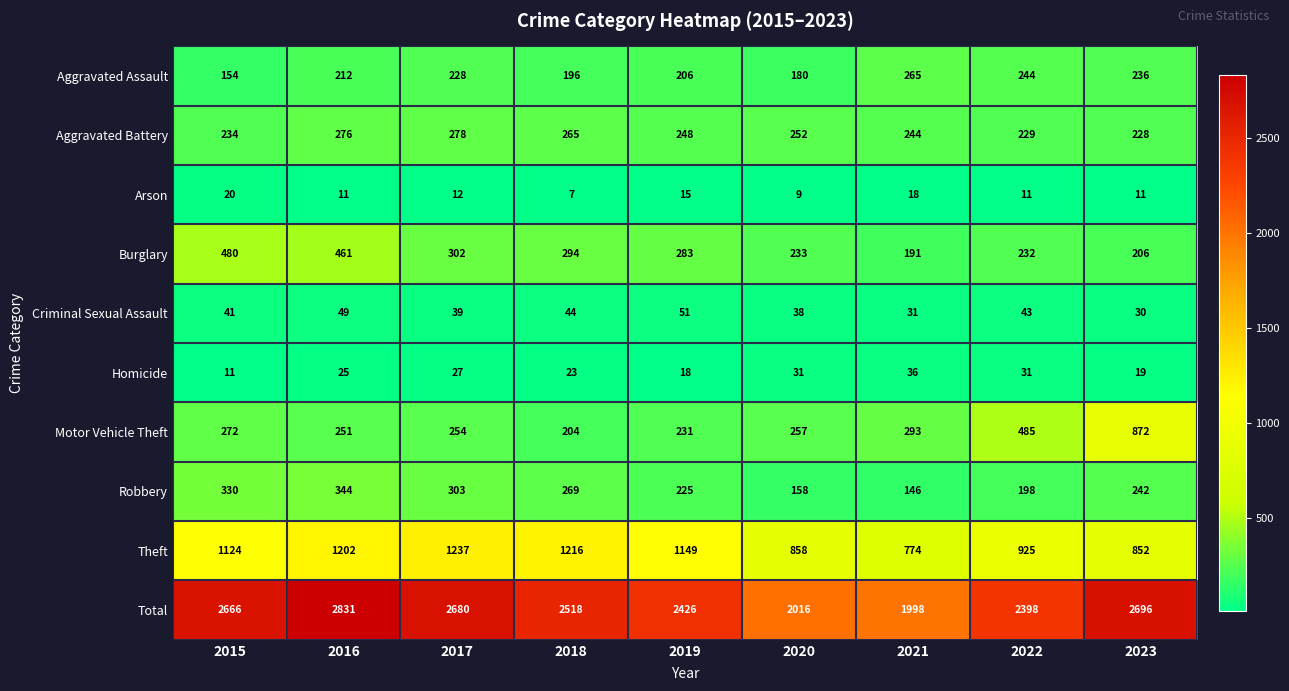

List the series in order of their peak value, lowest first.

Arson, Homicide, Criminal Sexual Assault, Aggravated Assault, Aggravated Battery, Robbery, Burglary, Motor Vehicle Theft, Theft, Total